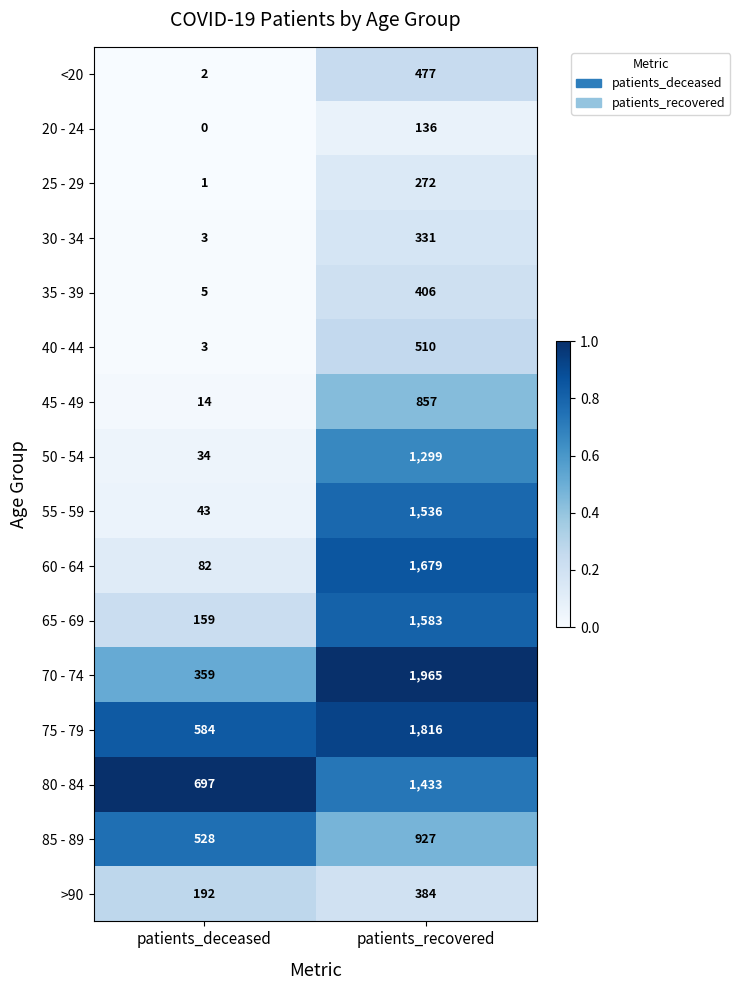

Rank the series by their maximum value, from lowest to highest.

20 - 24, 25 - 29, 30 - 34, >90, 35 - 39, <20, 40 - 44, 45 - 49, 85 - 89, 50 - 54, 80 - 84, 55 - 59, 65 - 69, 60 - 64, 75 - 79, 70 - 74